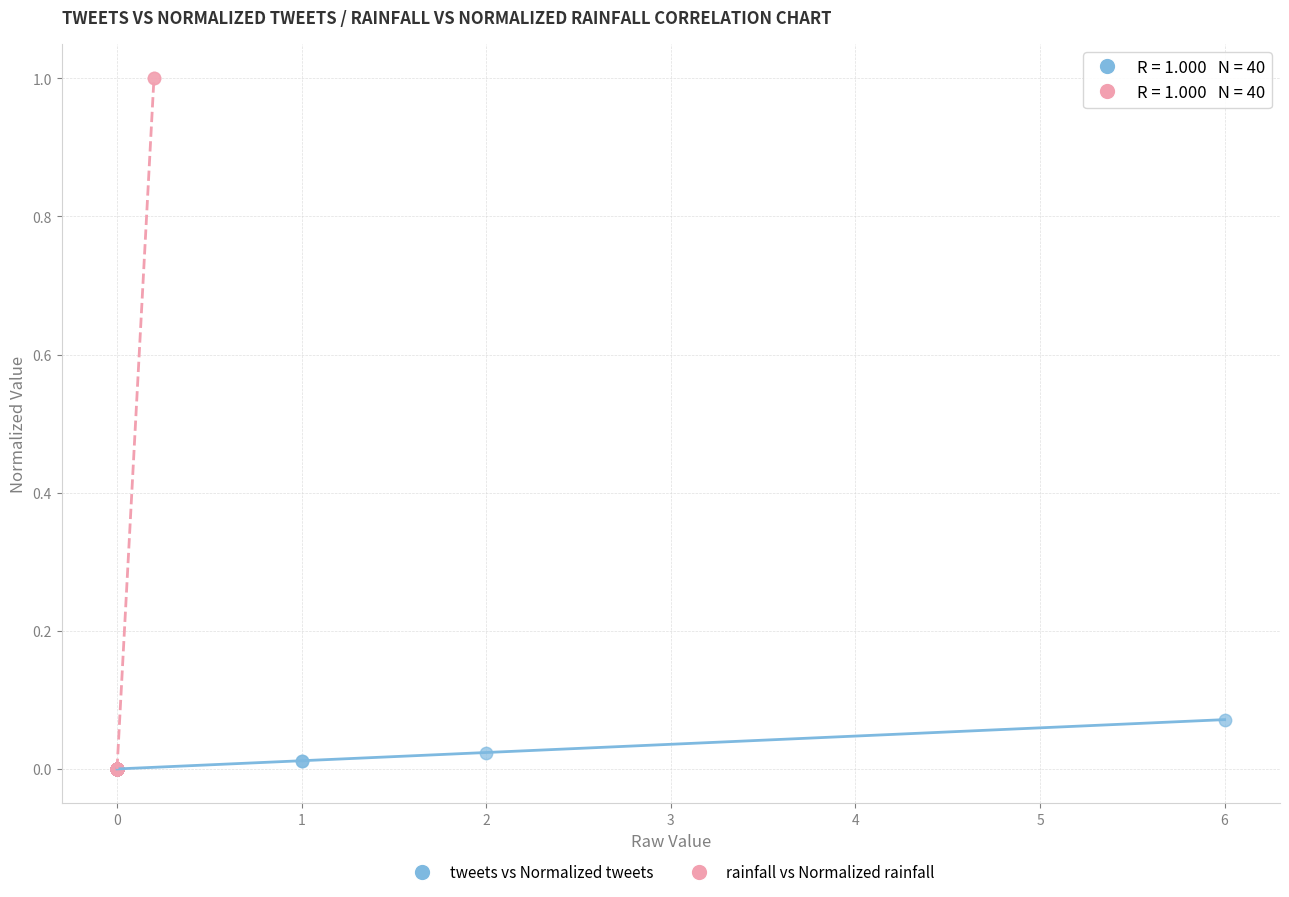

Which series reaches the maximum Y coordinate?

rainfall vs Normalized rainfall